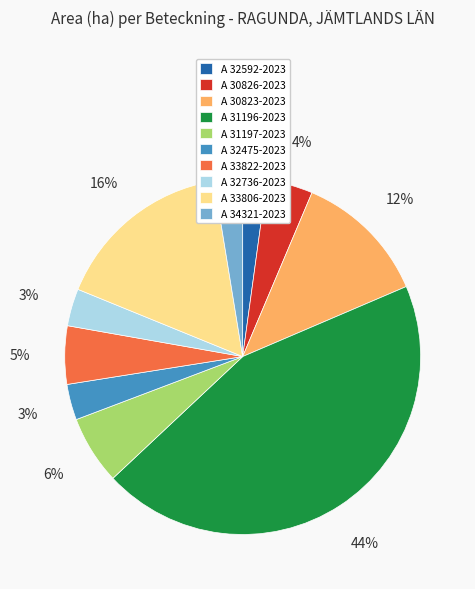

To the nearest percent, what is the average slice percentage?

10%